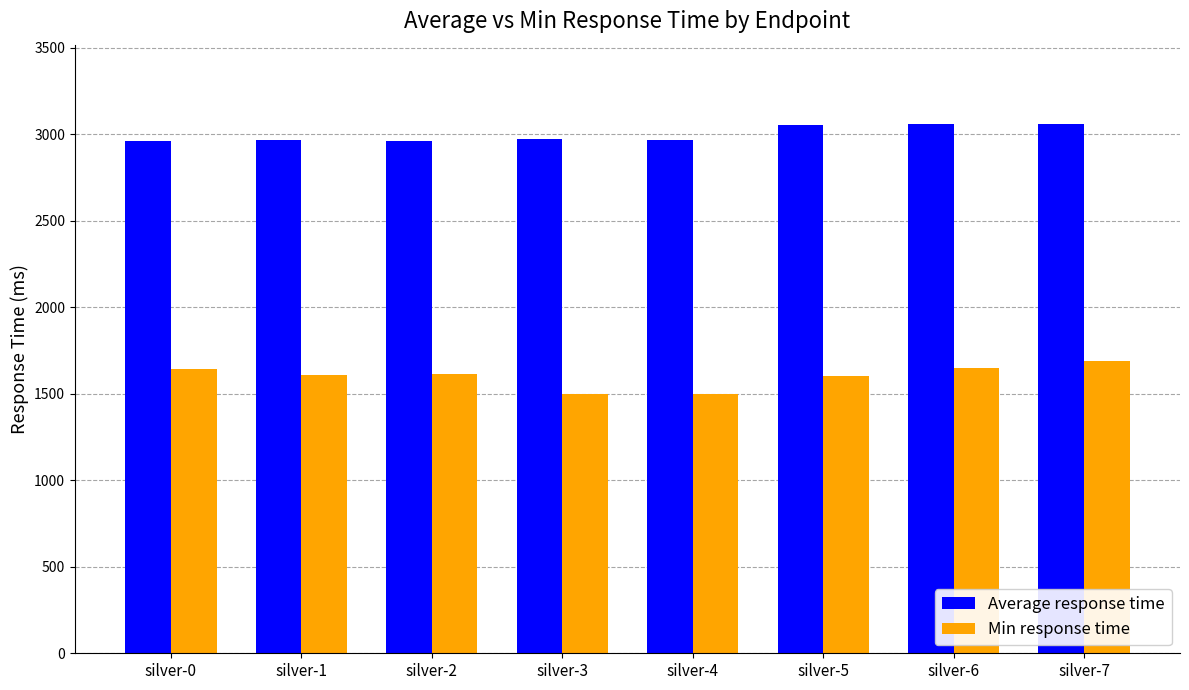

The value of Average response time at silver-1 is 2965. True or false?

True